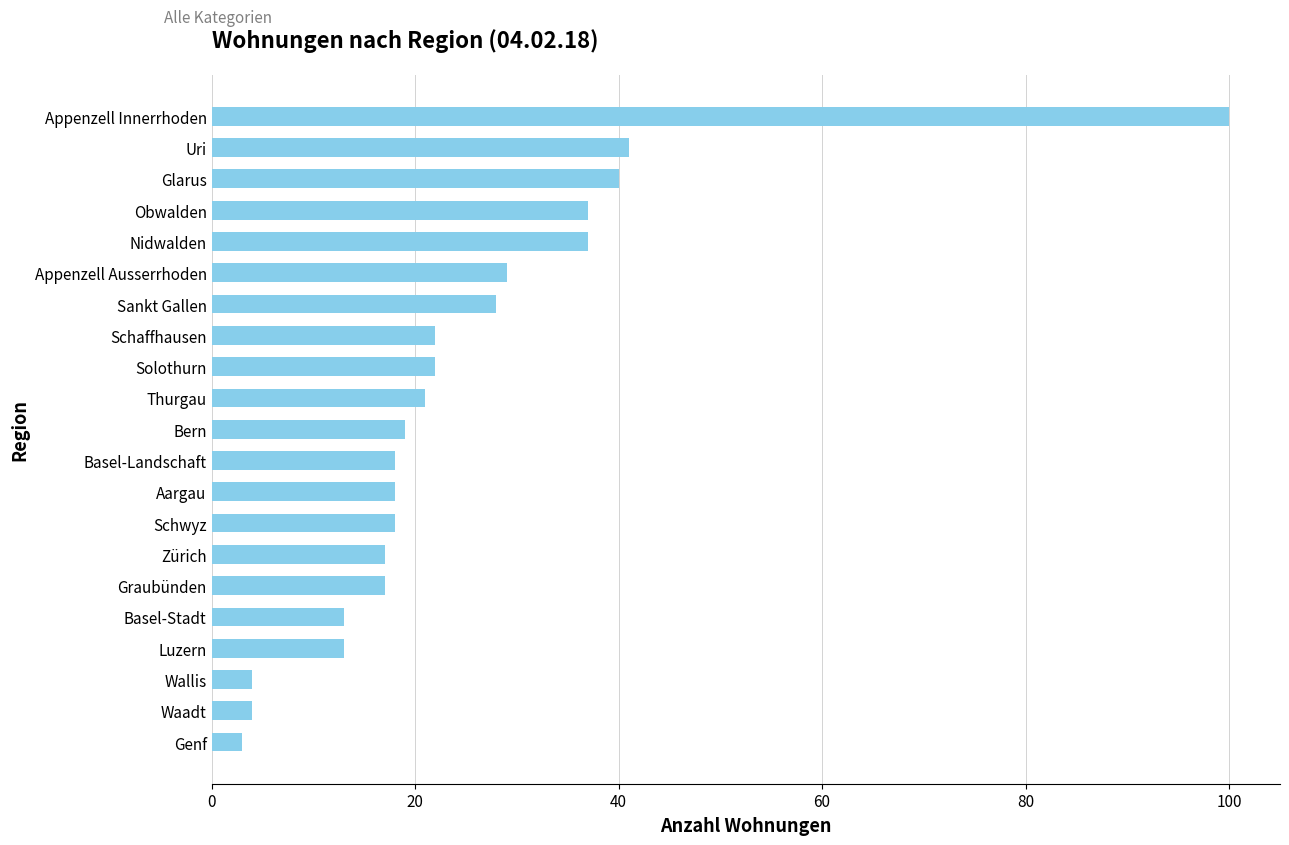

The chart shows a value of 7 at Luzern. True or false?

False